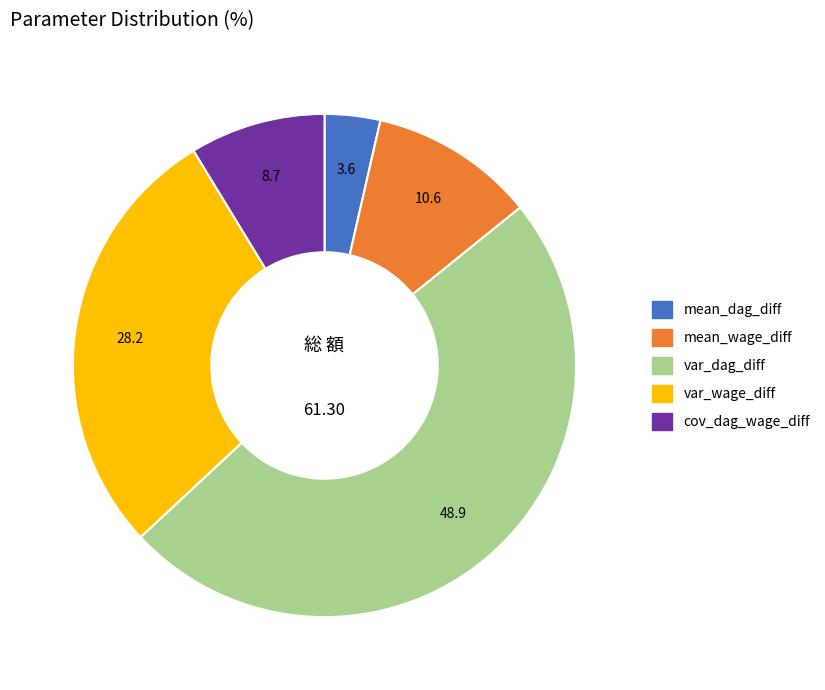

Combined, do mean_dag_diff and var_dag_diff account for over 50%?

Yes